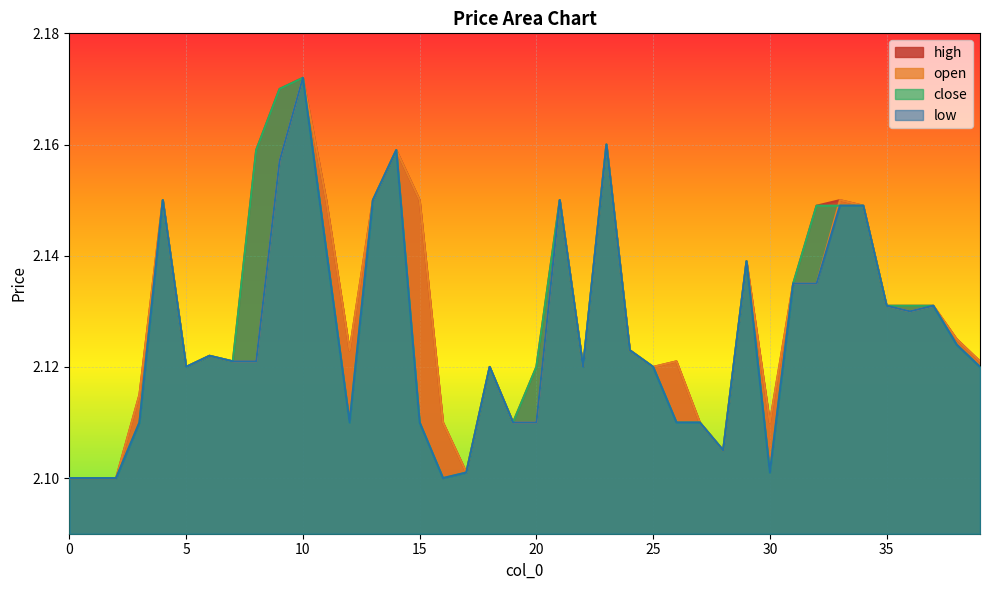

Reading left to right, extract all data points from this chart.

open: 2.1	2.1	2.1	2.1	2.1	2.1	2.1	2.1	2.1	2.2	2.2	2.1	2.1	2.1	2.2	2.1	2.1	2.1	2.1	2.1	2.1	2.1	2.1	2.2	2.1	2.1	2.1	2.1	2.1	2.1	2.1	2.1	2.1	2.1	2.1	2.1	2.1	2.1	2.1	2.1
close: 2.1	2.1	2.1	2.1	2.1	2.1	2.1	2.1	2.2	2.2	2.2	2.1	2.1	2.1	2.2	2.1	2.1	2.1	2.1	2.1	2.1	2.1	2.1	2.2	2.1	2.1	2.1	2.1	2.1	2.1	2.1	2.1	2.1	2.1	2.1	2.1	2.1	2.1	2.1	2.1
high: 2.1	2.1	2.1	2.1	2.1	2.1	2.1	2.1	2.2	2.2	2.2	2.1	2.1	2.1	2.2	2.1	2.1	2.1	2.1	2.1	2.1	2.1	2.1	2.2	2.1	2.1	2.1	2.1	2.1	2.1	2.1	2.1	2.1	2.1	2.1	2.1	2.1	2.1	2.1	2.1
low: 2.1	2.1	2.1	2.1	2.1	2.1	2.1	2.1	2.1	2.2	2.2	2.1	2.1	2.1	2.2	2.1	2.1	2.1	2.1	2.1	2.1	2.1	2.1	2.2	2.1	2.1	2.1	2.1	2.1	2.1	2.1	2.1	2.1	2.1	2.1	2.1	2.1	2.1	2.1	2.1